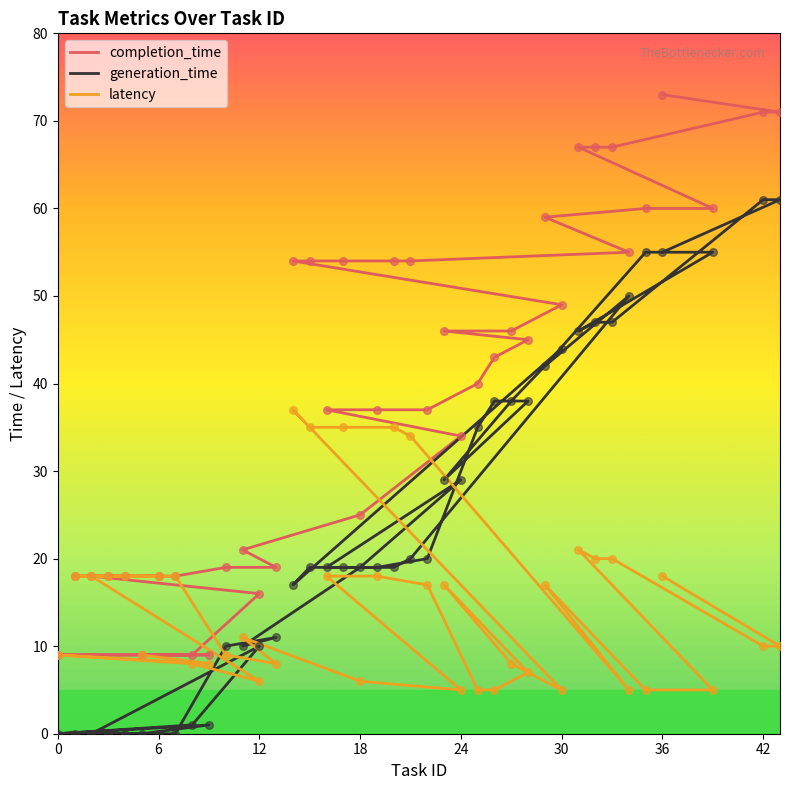

Is the value of latency at 0 greater than the value of generation_time at 36?

No